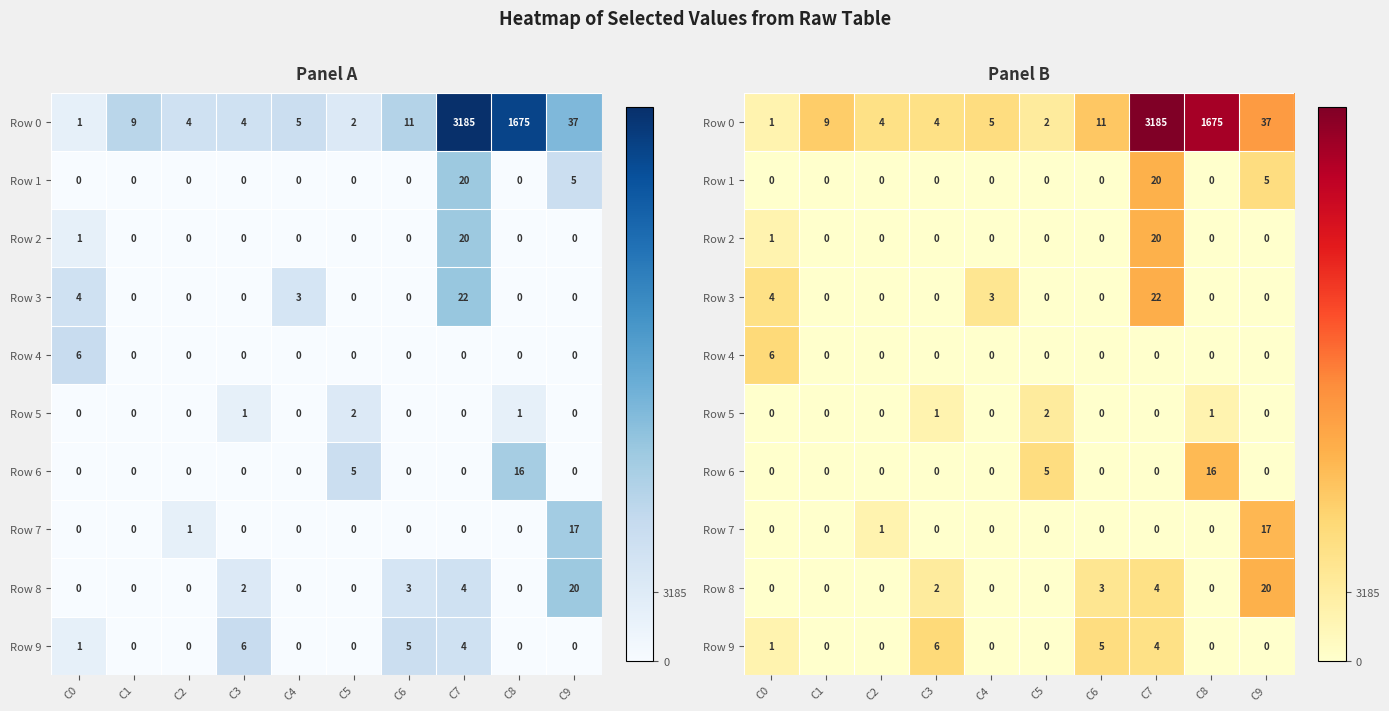

How many categories are shown in the chart?

10